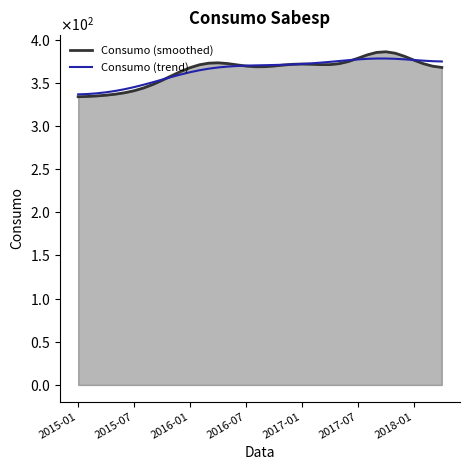

What are all the series names shown in the legend?

Consumo (smoothed), Consumo (trend)